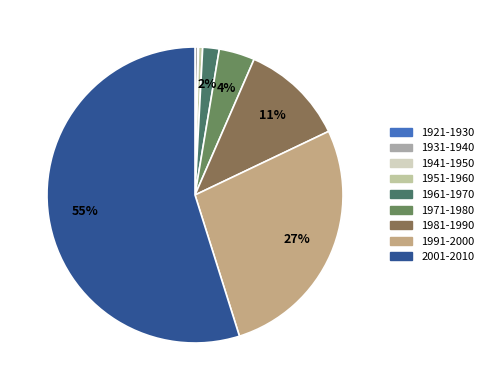

The 1981-1990 slice represents 11% of the pie. True or false?

True